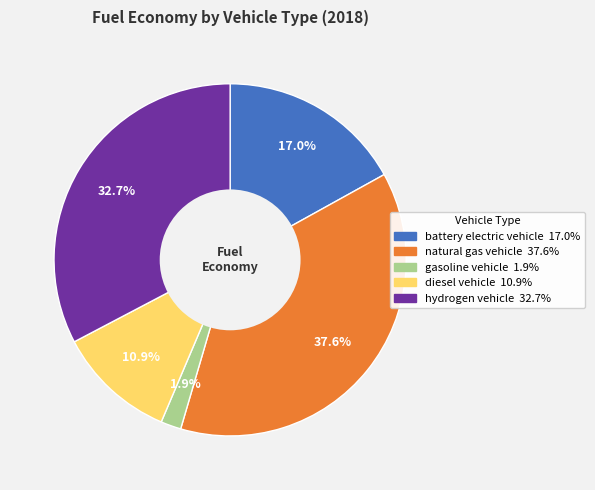

Is there any slice that represents more than half of the pie?

No